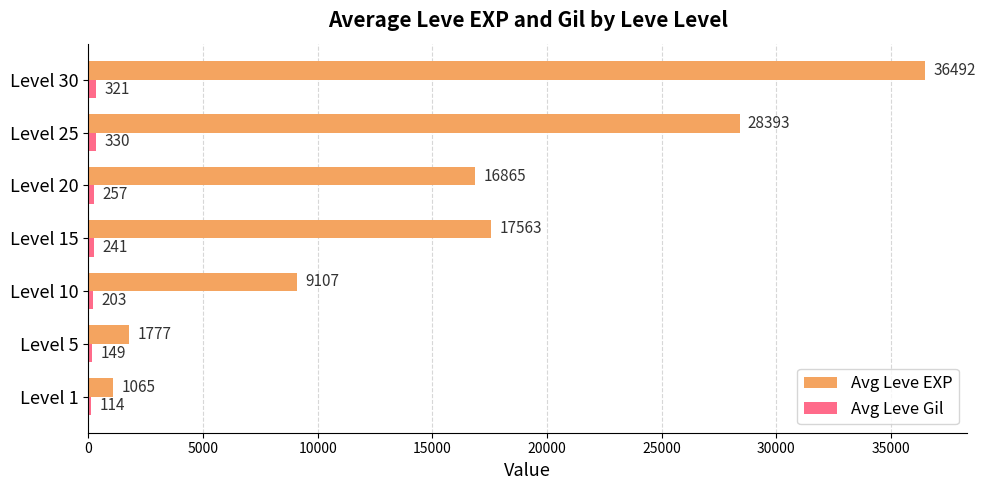

At which category is the sum across all series the highest?

Level 30